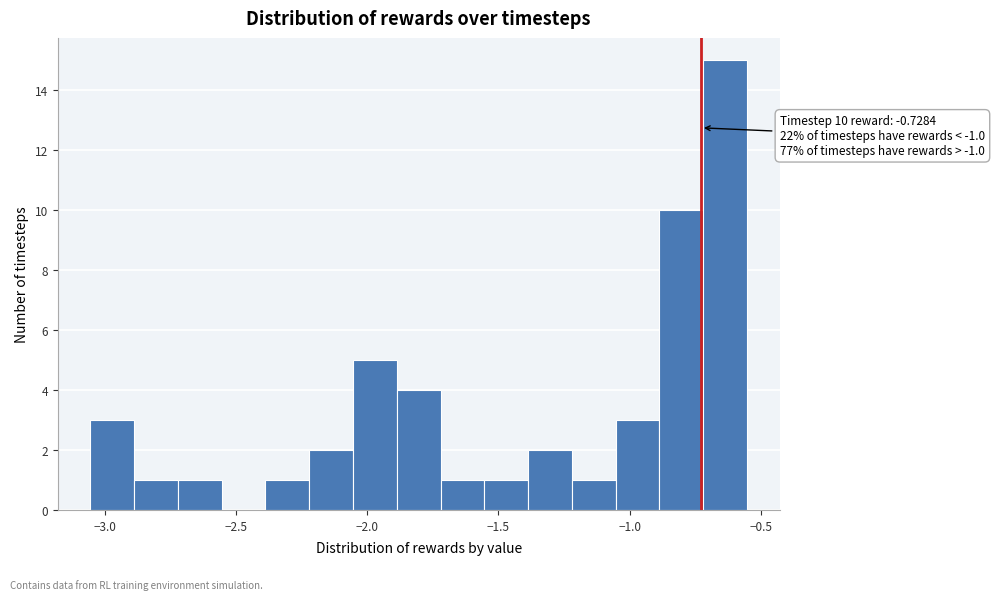

Read against the x-axis, roughly where is the centre of the tallest bar?

-0.65